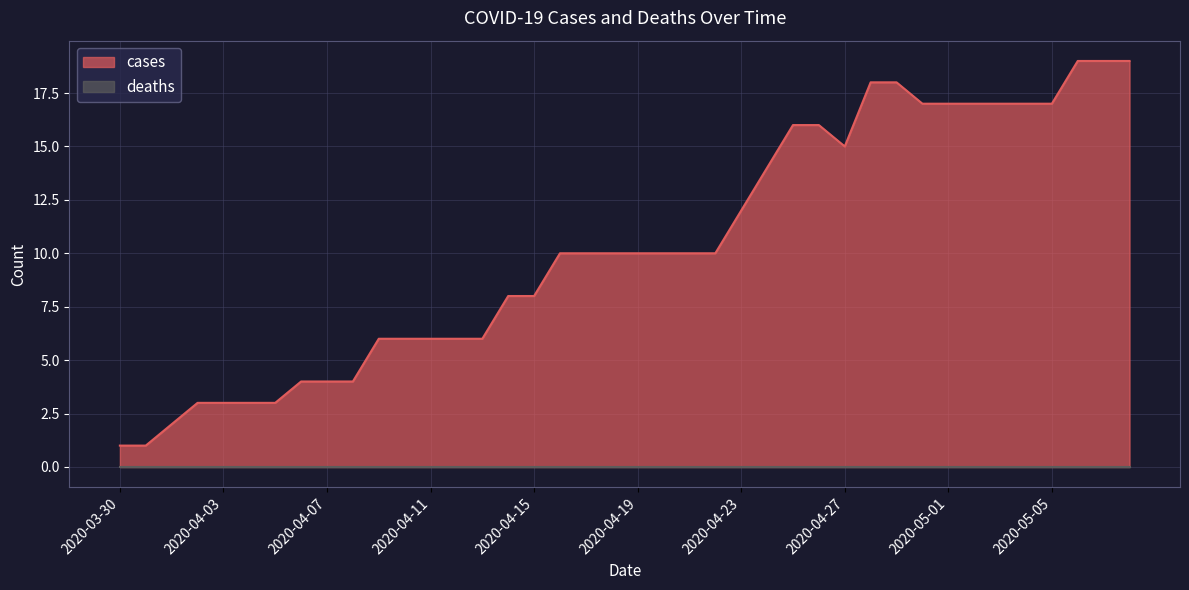

Reading right to left, list all the values displayed in this chart.

2020-05-08=19	2020-05-07=19	2020-05-06=19	2020-05-05=17	2020-05-04=17	2020-05-03=17	2020-05-02=17	2020-05-01=17	2020-04-30=17	2020-04-29=18	2020-04-28=18	2020-04-27=15	2020-04-26=16	2020-04-25=16	2020-04-24=14	2020-04-23=12	2020-04-22=10	2020-04-21=10	2020-04-20=10	2020-04-19=10	2020-04-18=10	2020-04-17=10	2020-04-16=10	2020-04-15=8	2020-04-14=8	2020-04-13=6	2020-04-12=6	2020-04-11=6	2020-04-10=6	2020-04-09=6	2020-04-08=4	2020-04-07=4	2020-04-06=4	2020-04-05=3	2020-04-04=3	2020-04-03=3	2020-04-02=3	2020-04-01=2	2020-03-31=1	2020-03-30=1